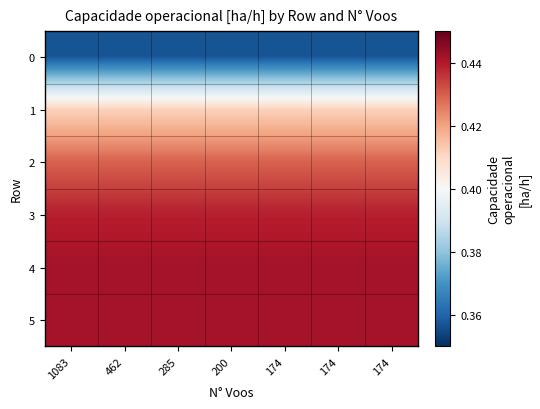

Reading right to left, list all the values displayed in this chart.

0: 174=0.4	174=0.4	174=0.4	200=0.4	285=0.4	462=0.4	1083=0.4
1: 174=0.4	174=0.4	174=0.4	200=0.4	285=0.4	462=0.4	1083=0.4
2: 174=0.4	174=0.4	174=0.4	200=0.4	285=0.4	462=0.4	1083=0.4
3: 174=0.4	174=0.4	174=0.4	200=0.4	285=0.4	462=0.4	1083=0.4
4: 174=0.4	174=0.4	174=0.4	200=0.4	285=0.4	462=0.4	1083=0.4
5: 174=0.4	174=0.4	174=0.4	200=0.4	285=0.4	462=0.4	1083=0.4